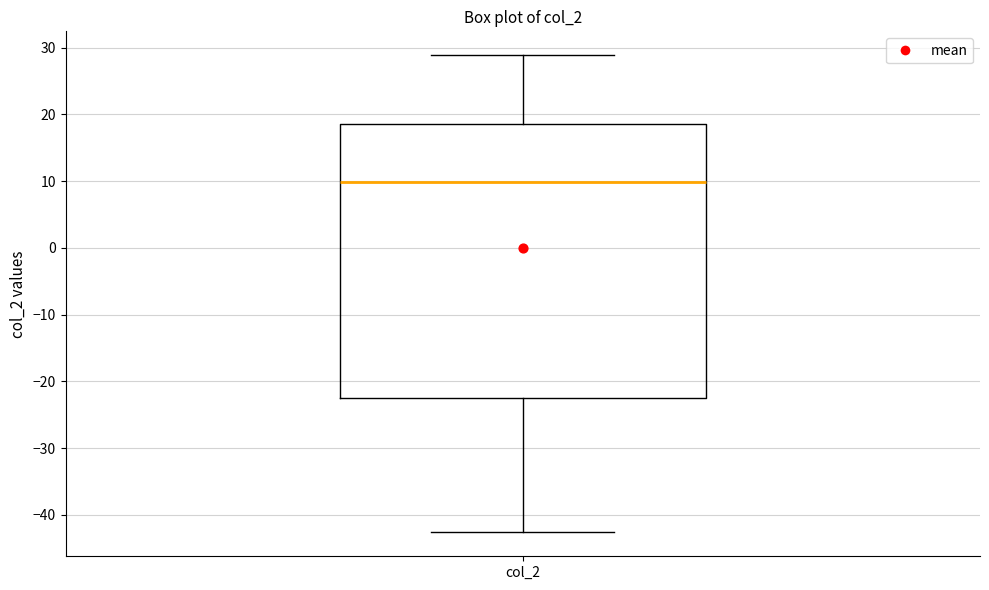

Read this box plot against the y-axis: the position of the median line, the range covered by the box, and the ends of both whiskers. The values are not printed on the chart, so give them approximately, as read against the axis.

median 10, box -23 to 19, whiskers -43 to 29